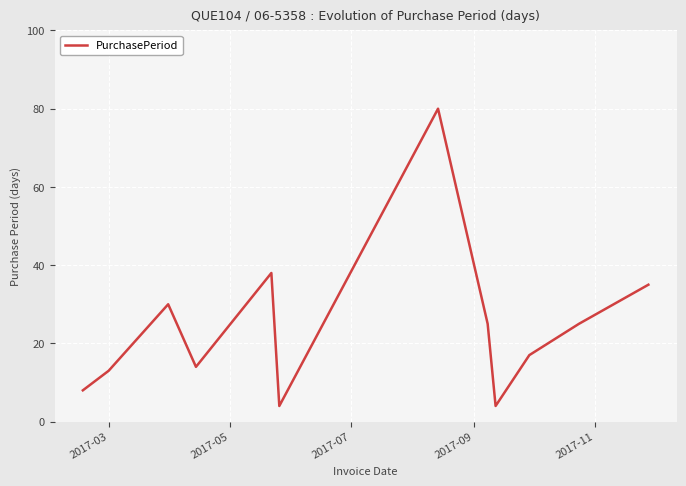

True or false: there are more than 2 points higher than both neighbors.

True